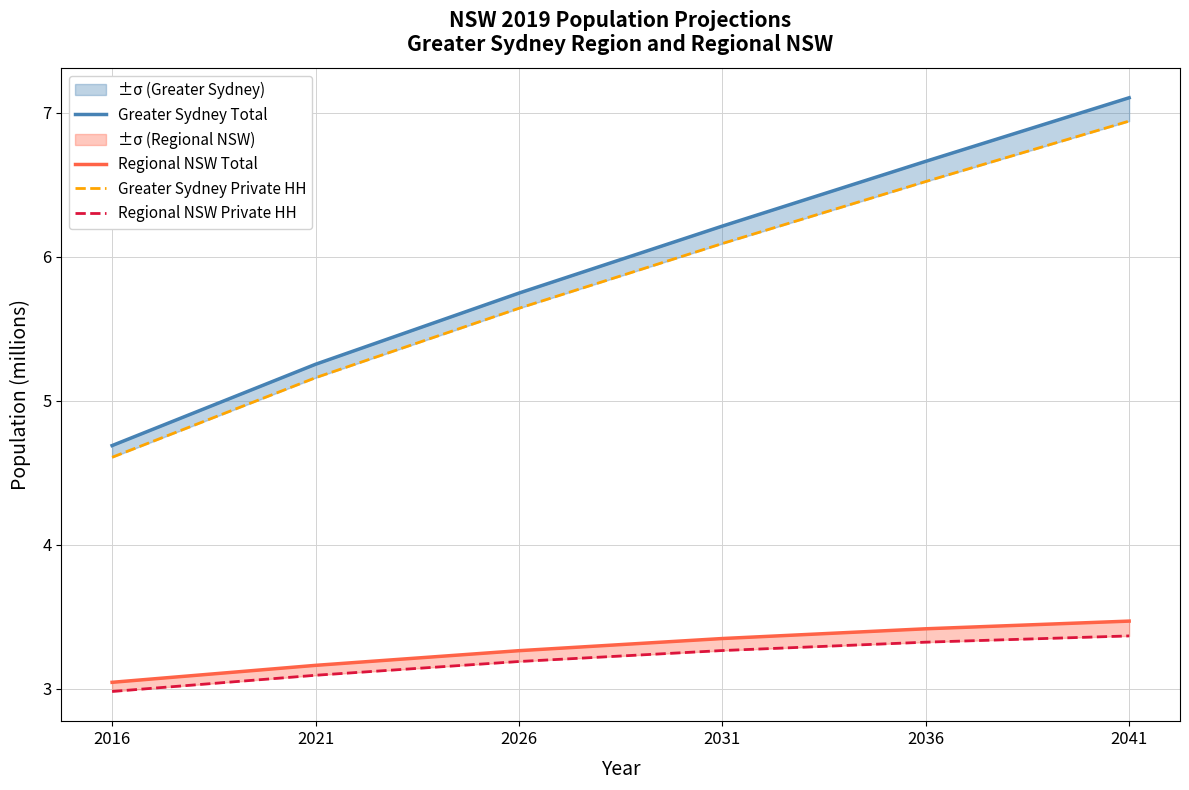

What is the difference between the second highest and second lowest values in the Regional NSW Private HH series?

0.2